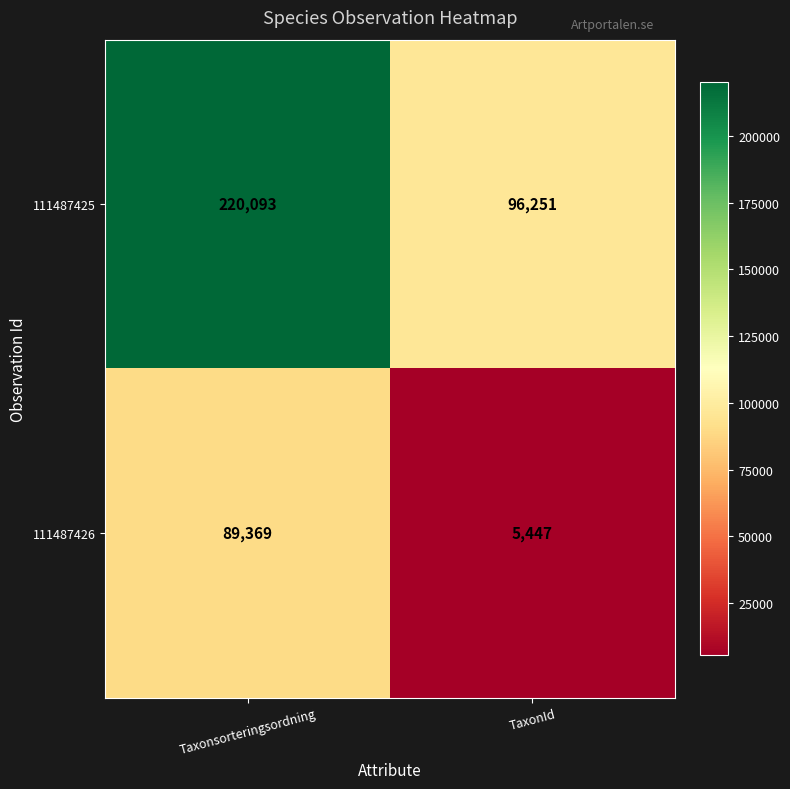

Which label corresponds to the smallest value in the chart?

TaxonId